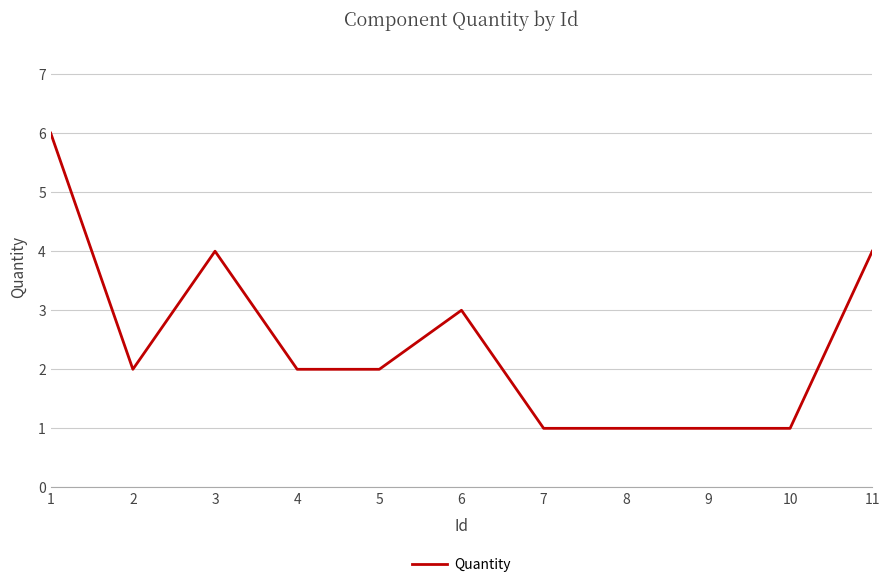

What is the greatest value displayed?

6